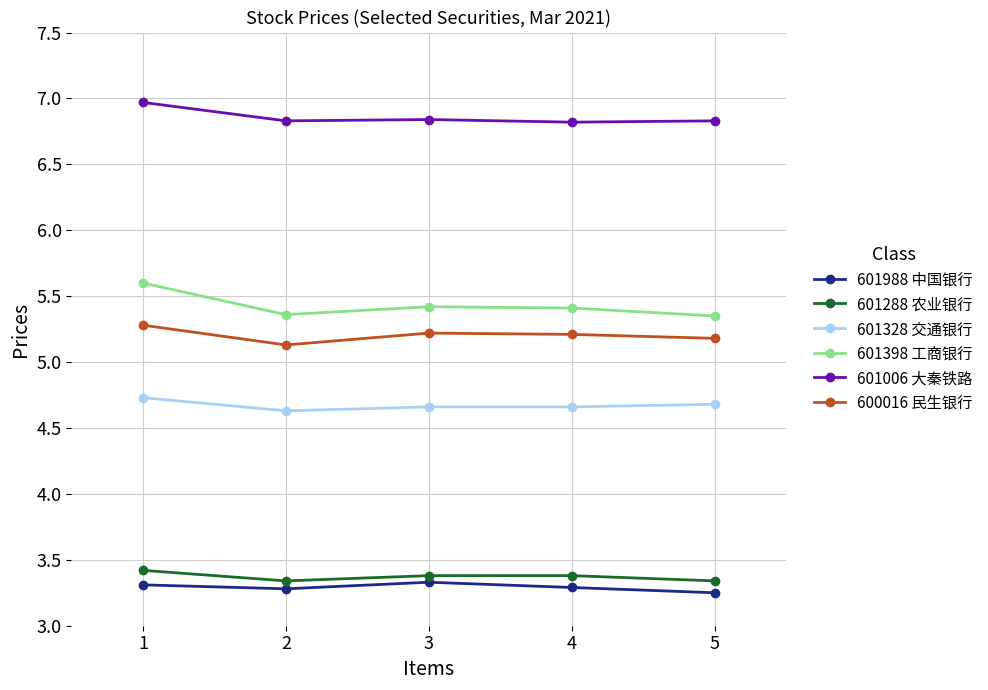

What is the highest value of the 601988 中国银行 series?

3.3